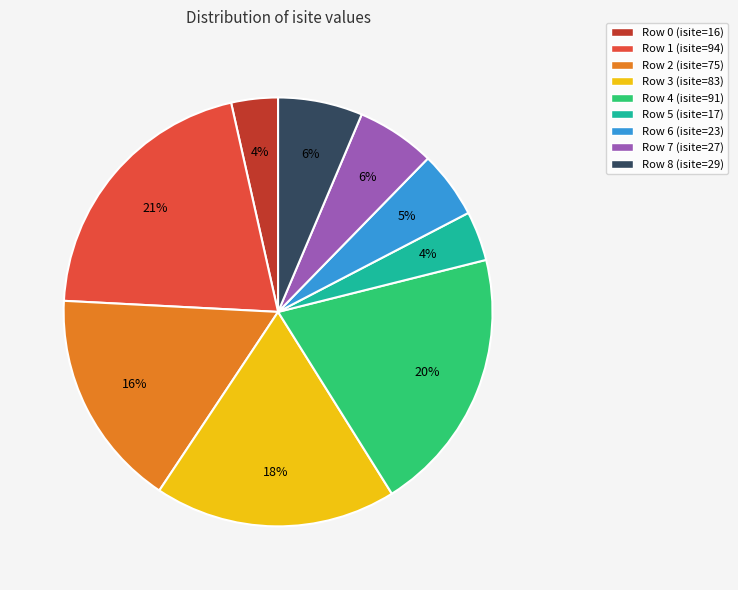

What is the largest slice in the pie chart?

Row 1 (isite=94)